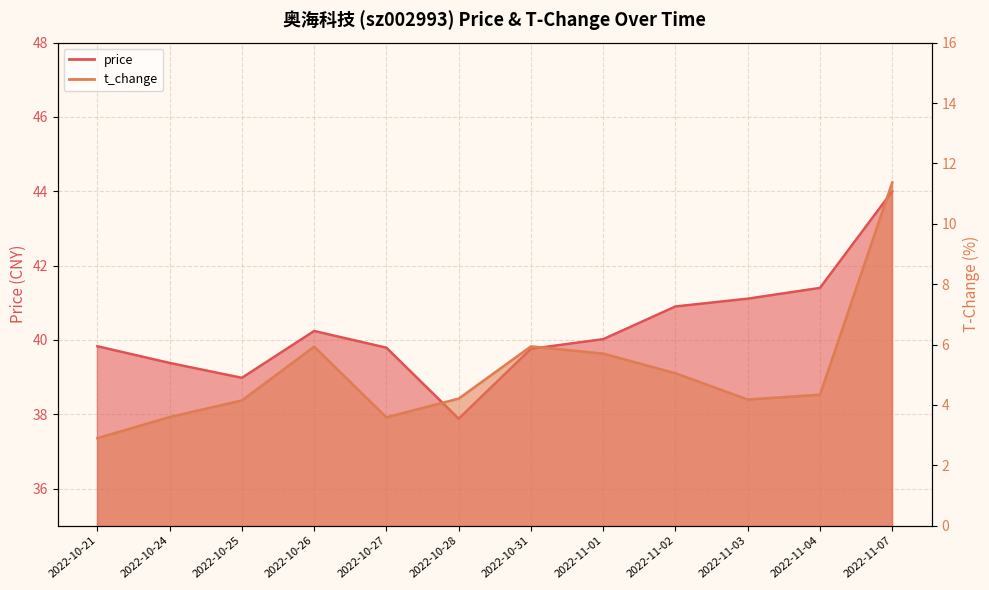

The value of price at 2022-10-25 is 24.3. True or false?

False